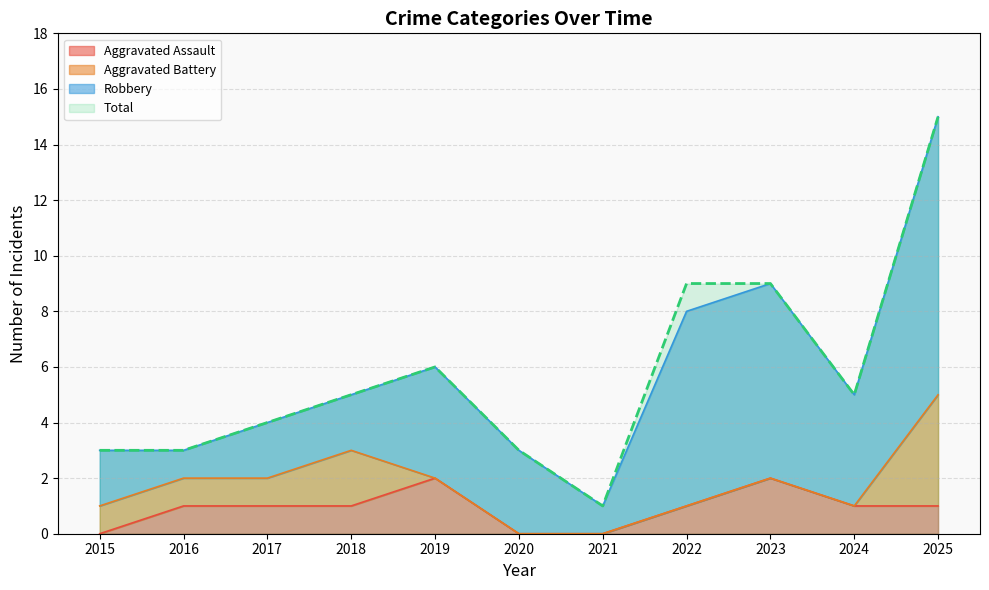

What is the value of the Aggravated Assault point at the 3rd from the left?

1